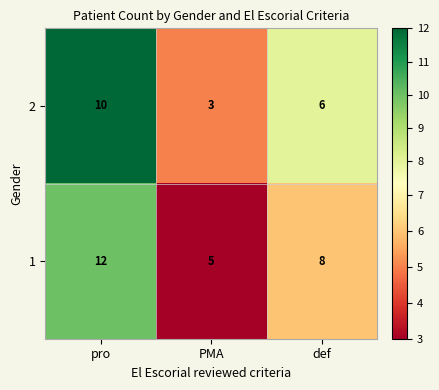

Where is 1 nearest to the value 8?

def